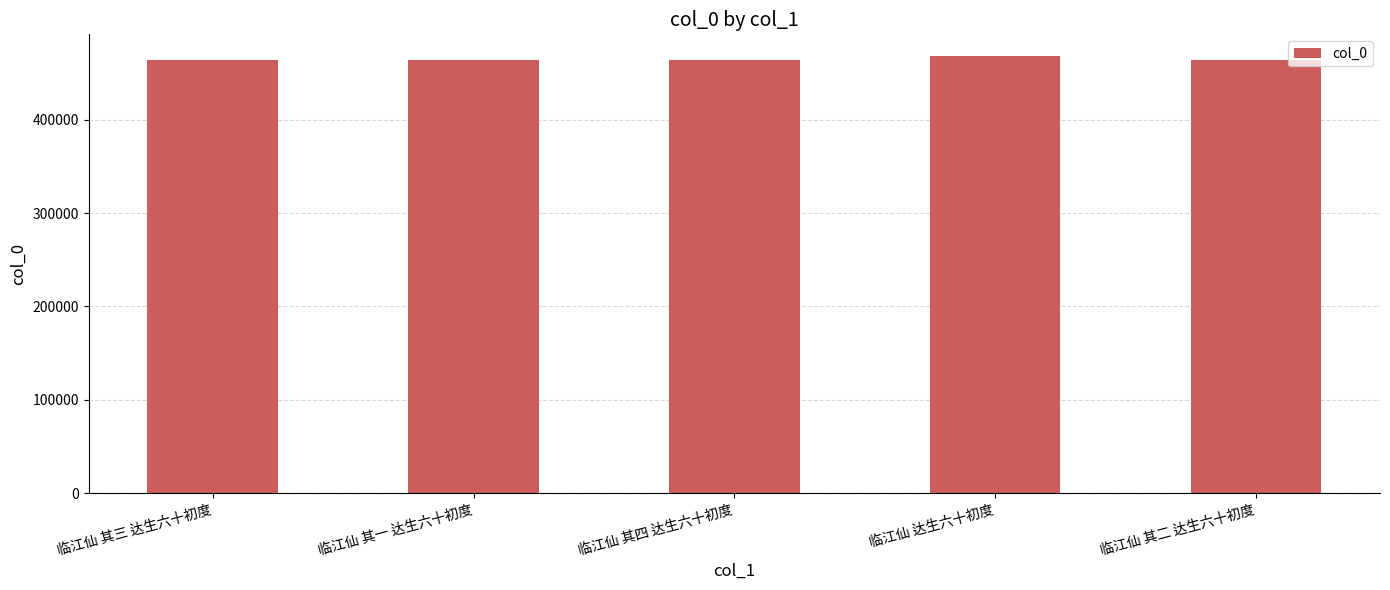

What is the maximum value shown in the chart?

468124